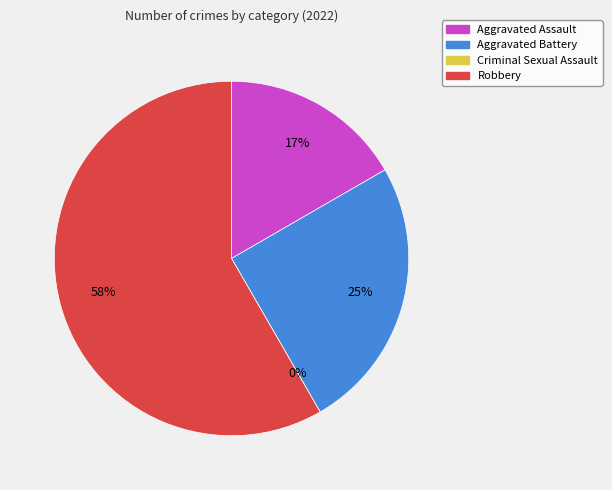

What is the smallest slice in the pie chart?

Criminal Sexual Assault